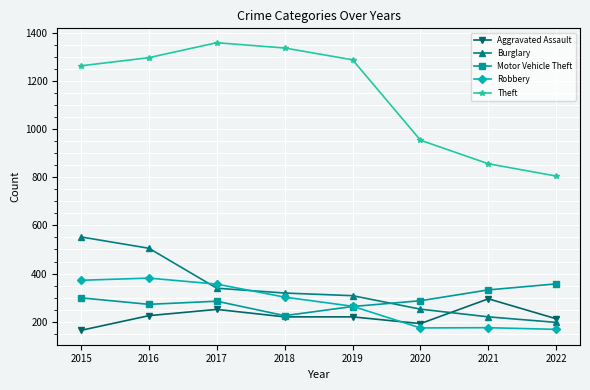

The Aggravated Assault series shows 308 at 2018. True or false?

False